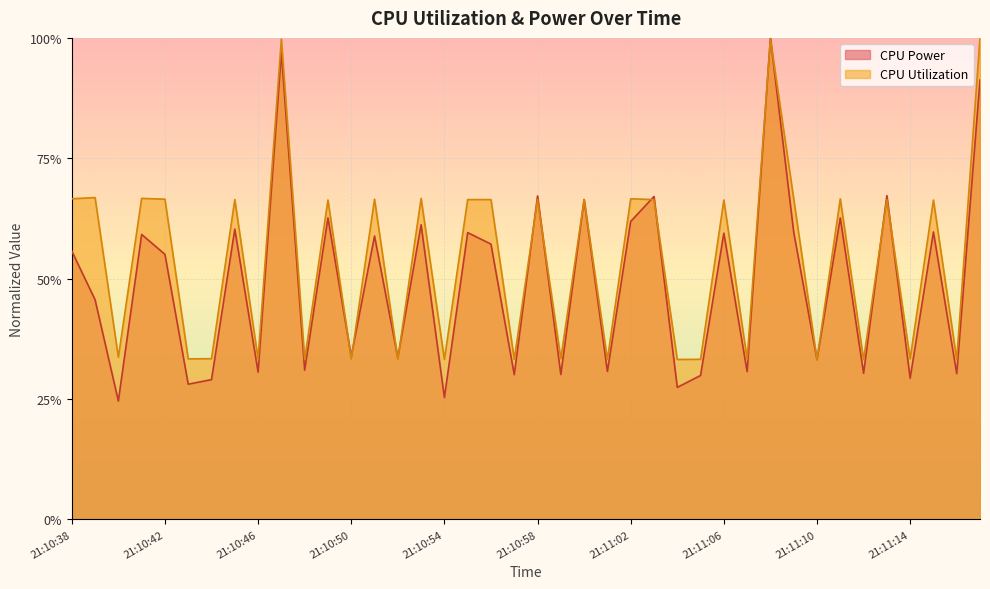

Which category has the lowest value in the CPU Power series?

21:10:40